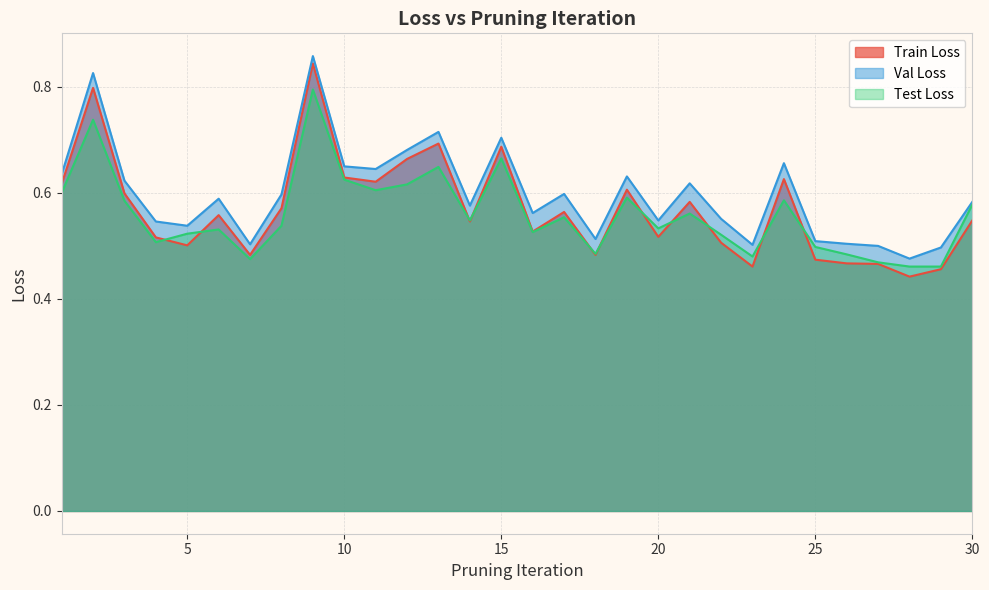

Rank the series by their maximum value, from lowest to highest.

Test Loss, Train Loss, Val Loss